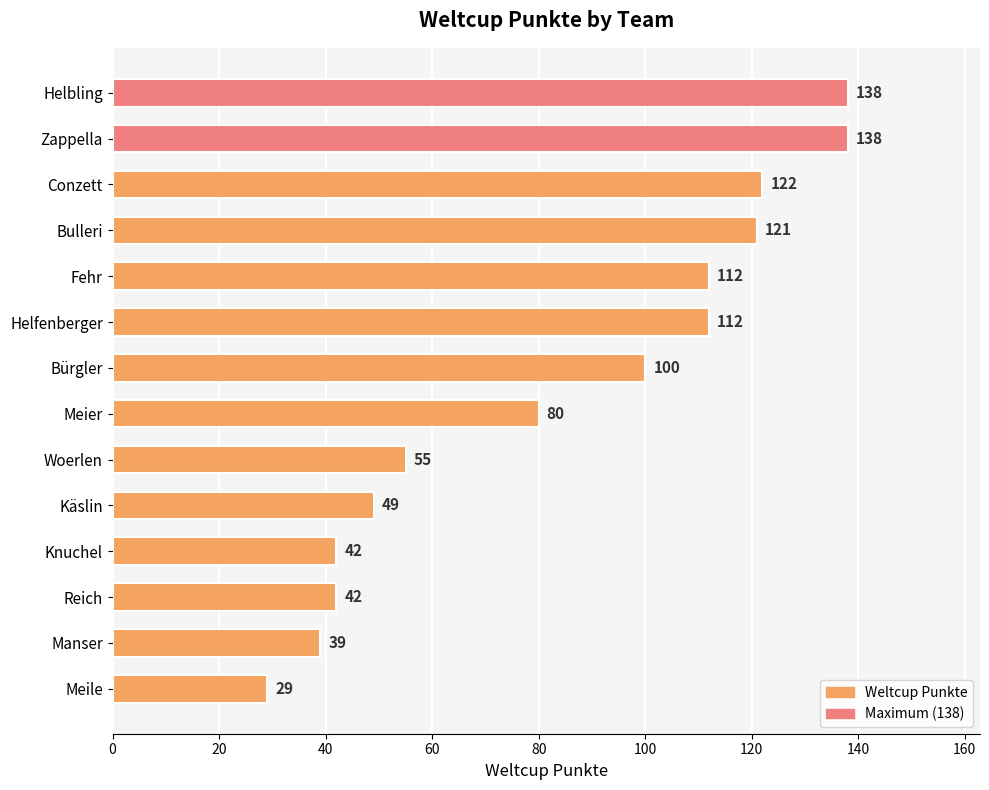

The chart shows a value of 147 at Bürgler. True or false?

False